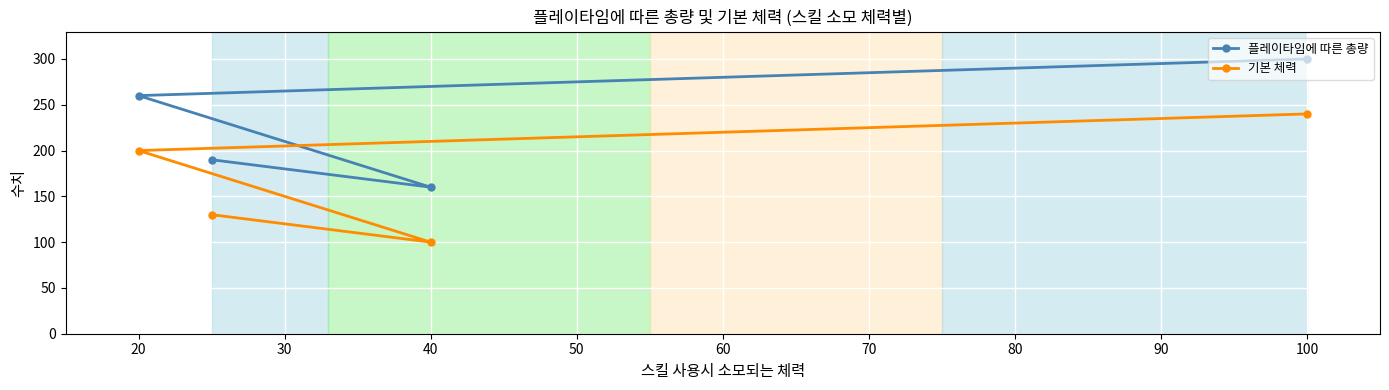

What is the difference between the highest and lowest values at 20?

60